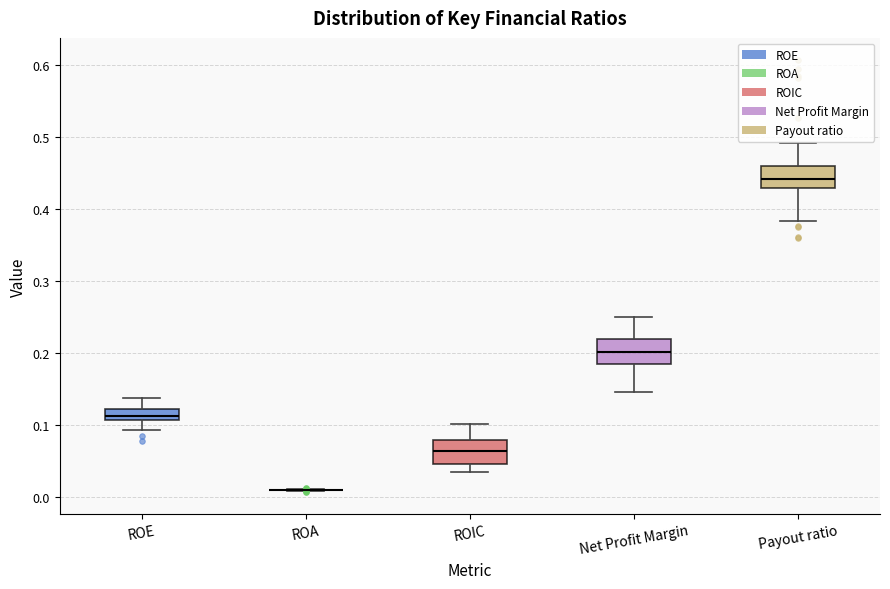

Where is the lower edge of the box for ROE on the y-axis? The values are not printed on the chart, so give them approximately, as read against the axis.

0.11